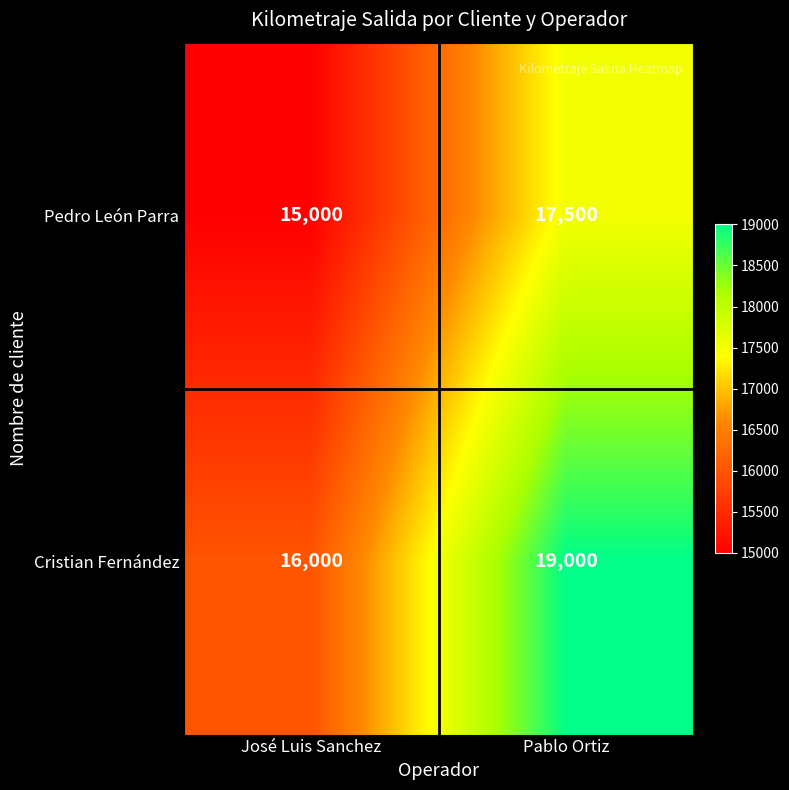

What is the sum of the Pedro León Parra values at José Luis Sanchez and Pablo Ortiz?

32500